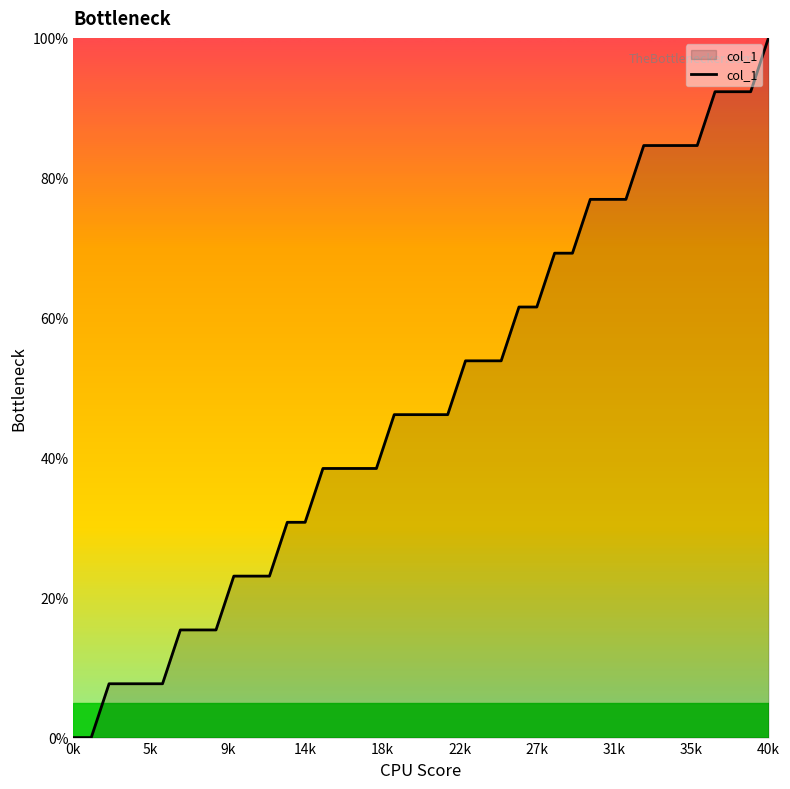

What is the difference between the maximum and minimum values?

100.0